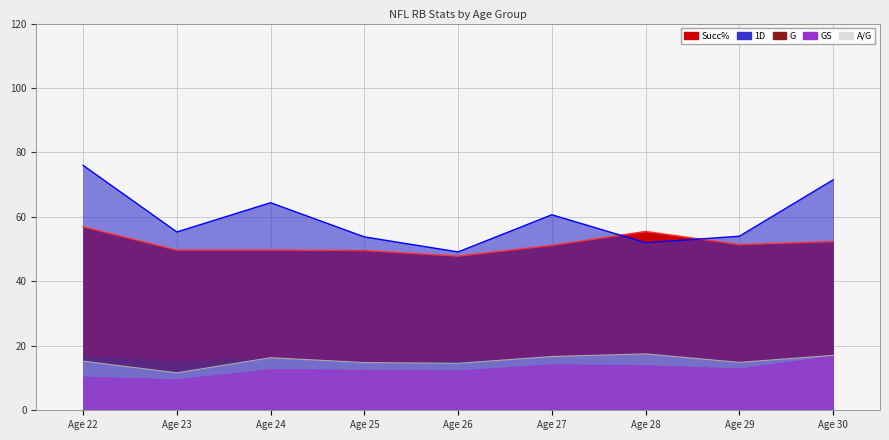

The value of A/G at 30 is 17.1. True or false?

True